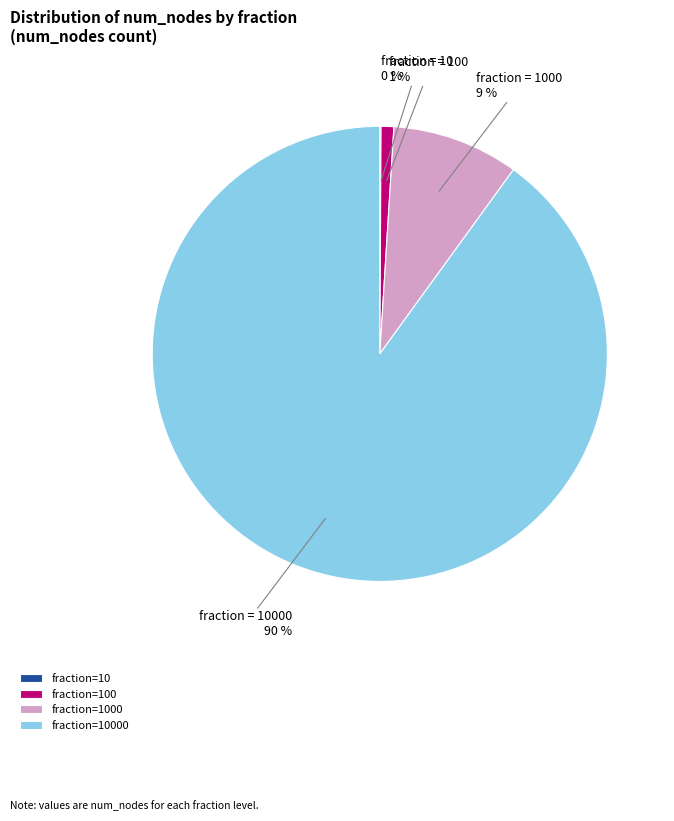

To the nearest percent, what is the difference between the largest and smallest slice percentages?

90%